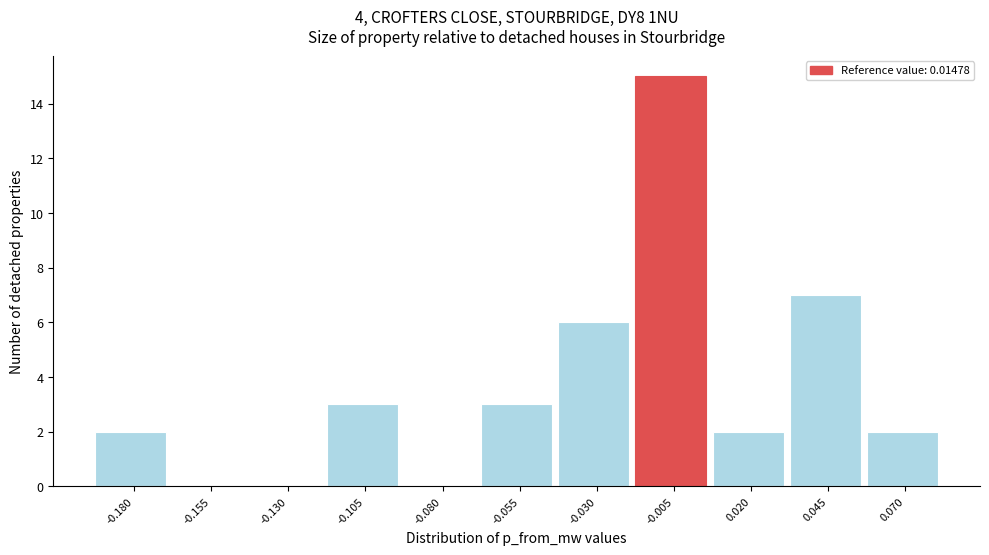

Reading left to right, transcribe all the data shown in this chart.

-0.180=2	-0.155=0	-0.130=0	-0.105=3	-0.080=0	-0.055=3	-0.030=6	-0.005=15	0.020=2	0.045=7	0.070=2